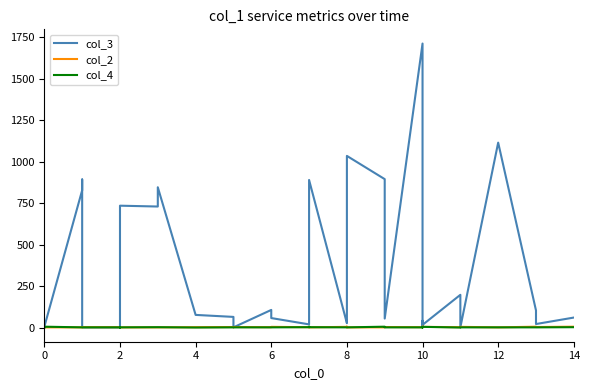

What is the average value of the col_4 series?

1